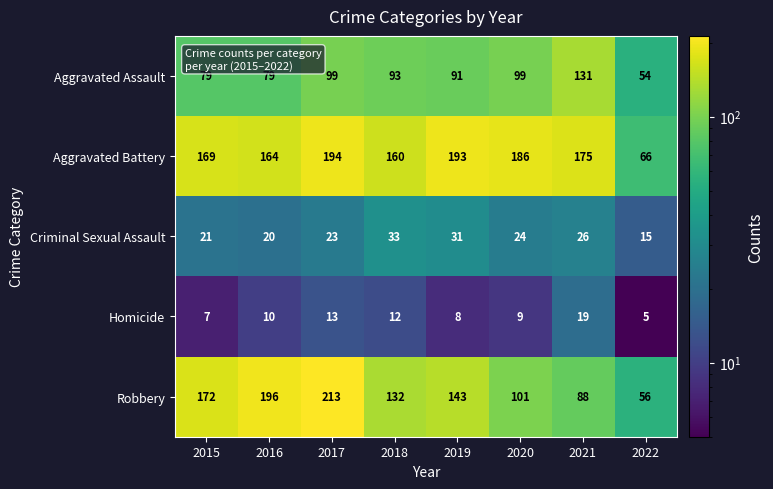

At which category is the sum across all series the highest?

2017